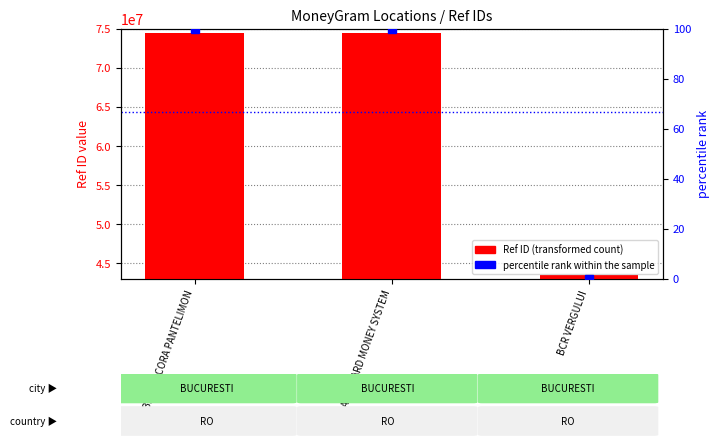

The value of percentile rank within the sample at BCR VERGULUI is 63.0. True or false?

False